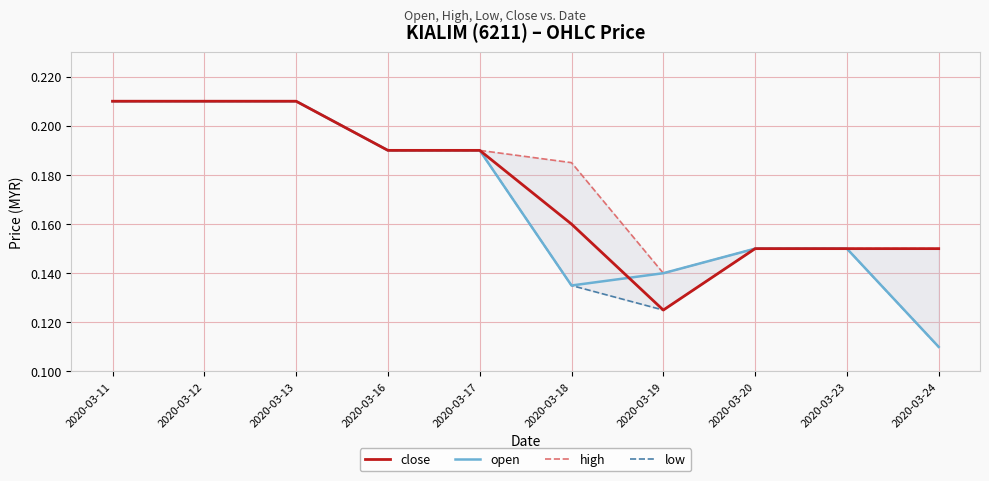

True or false: close has more than 1 points higher than both neighbors.

False